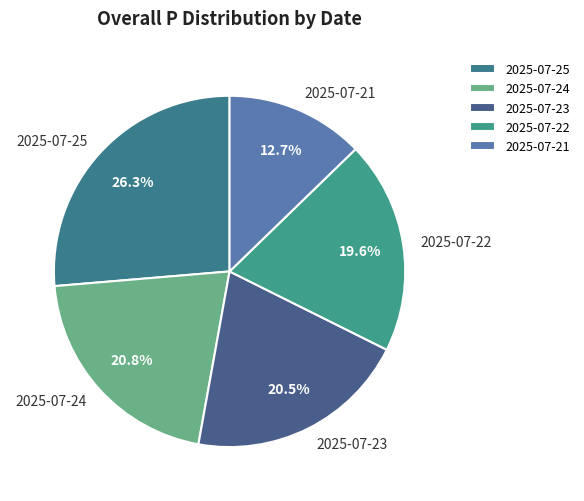

What percentage do 2025-07-23 and 2025-07-25 together represent?

46.8%